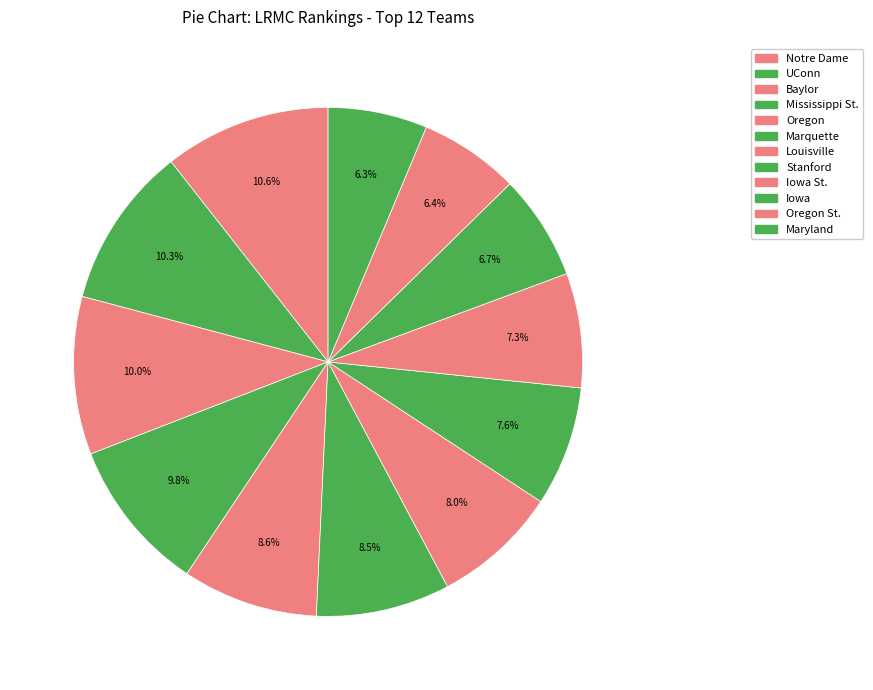

How many slices are in this pie chart?

12